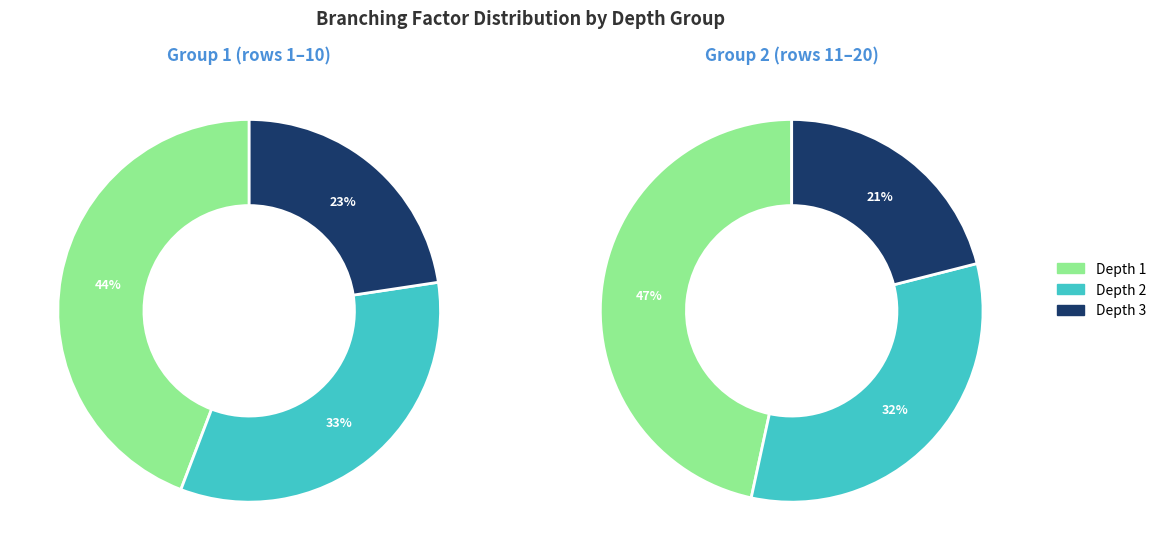

Is the sum of 6 and 16 greater than half?

No